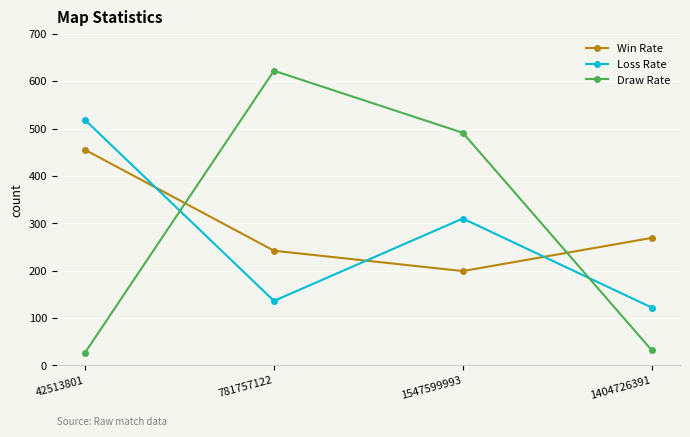

What is the maximum value shown in the chart?

622